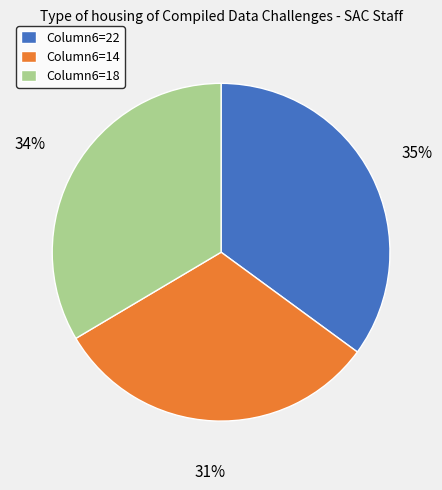

Combined, do Column6=14 and Column6=18 account for over 50%?

Yes